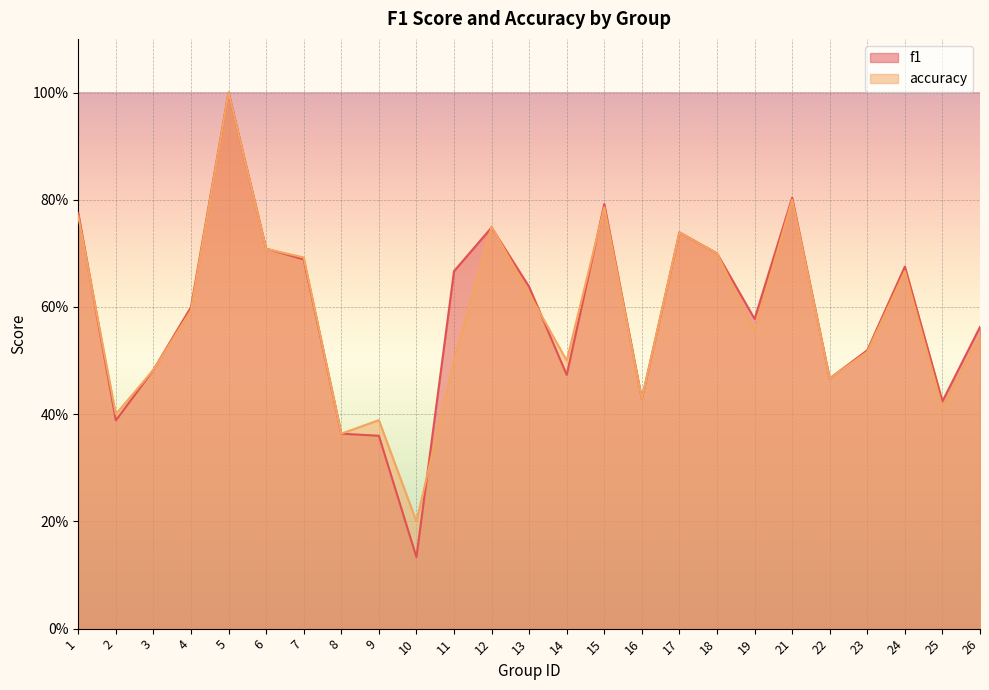

What is the total value across all series at 23?

1.0